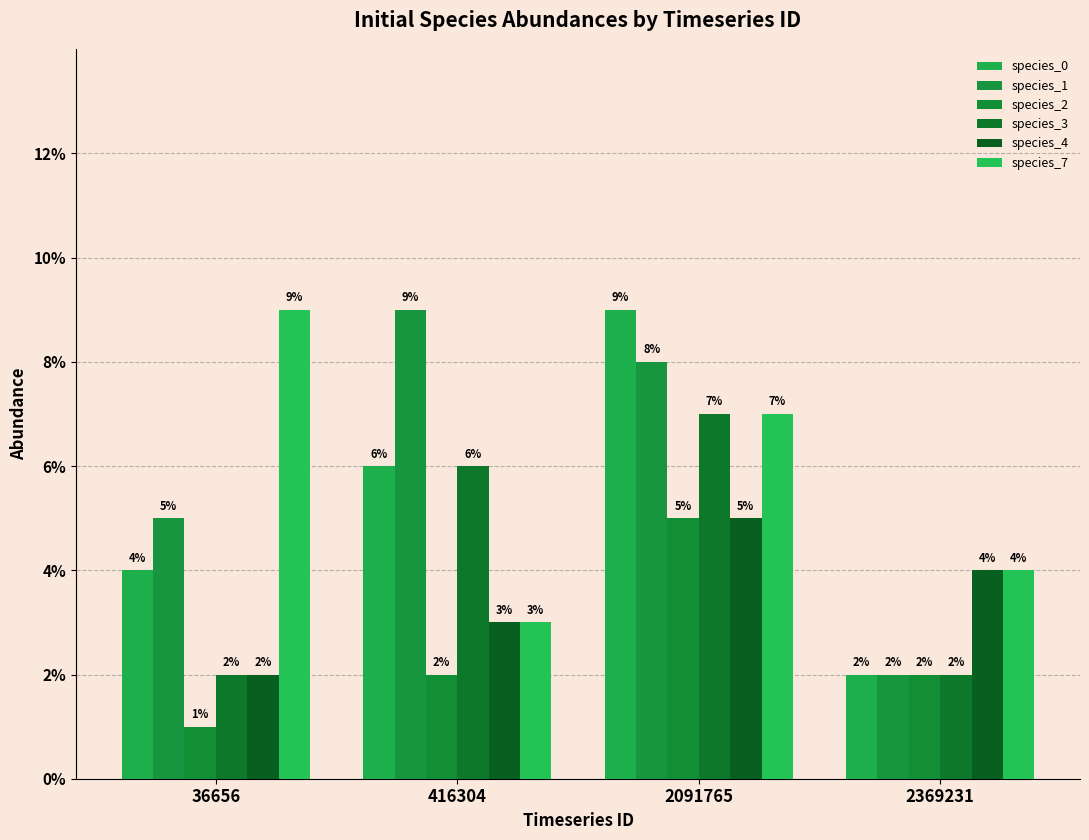

Does the chart contain any negative values?

No